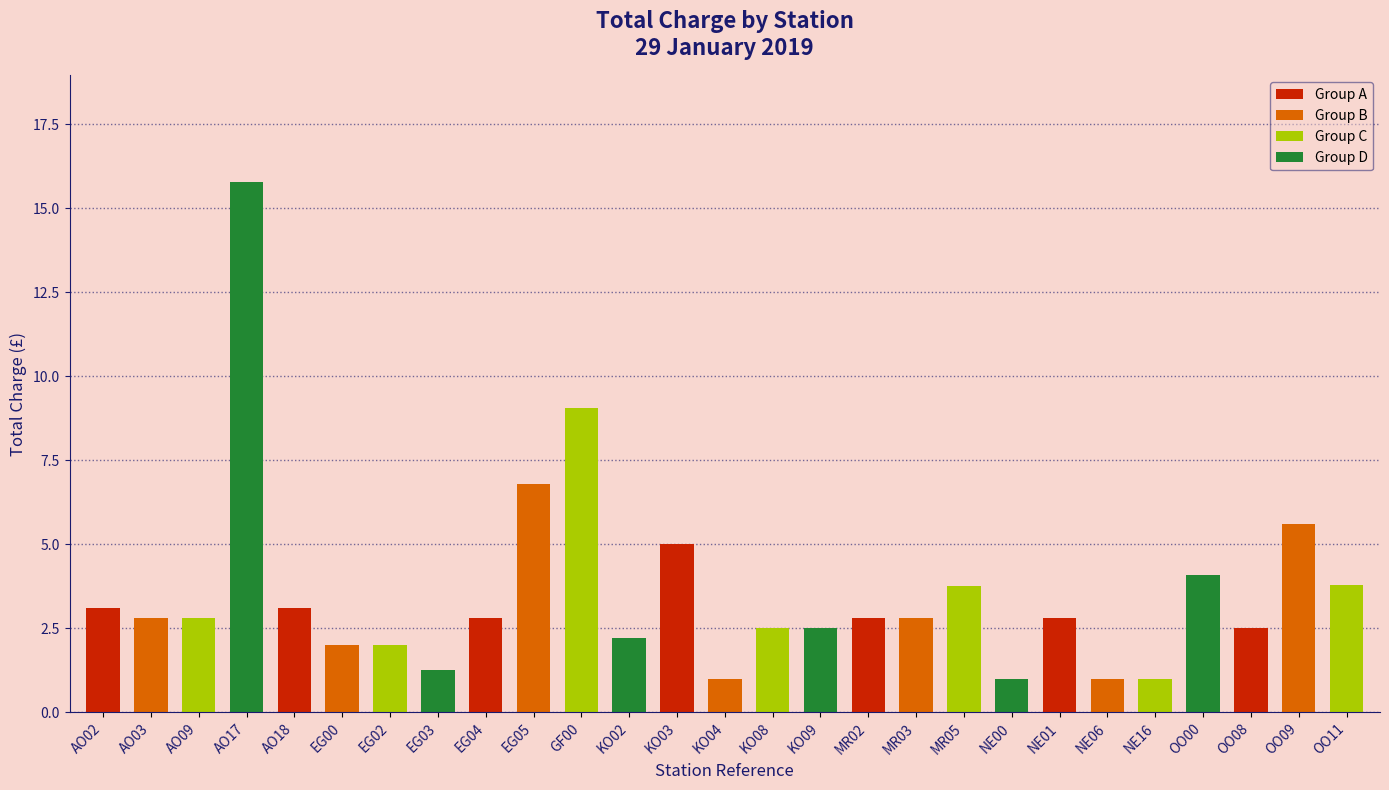

What is the value of the 11th bar from the left?

9.1